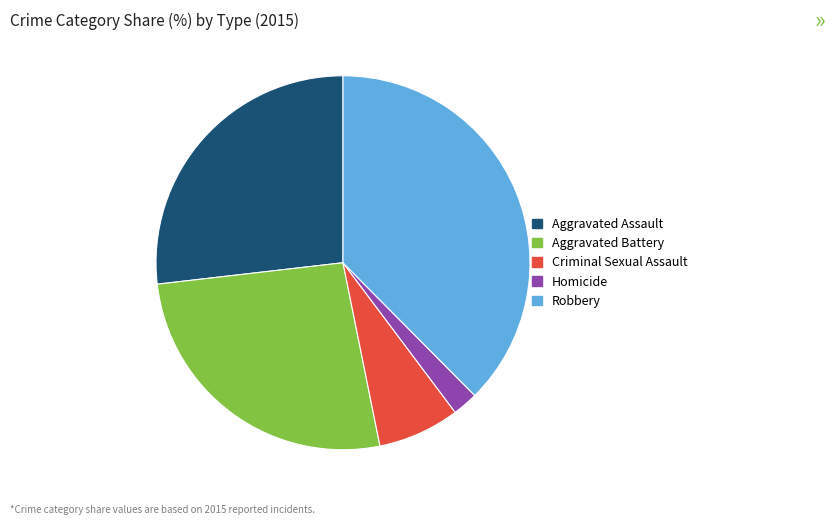

Between Aggravated Battery and Homicide, which is larger?

Aggravated Battery